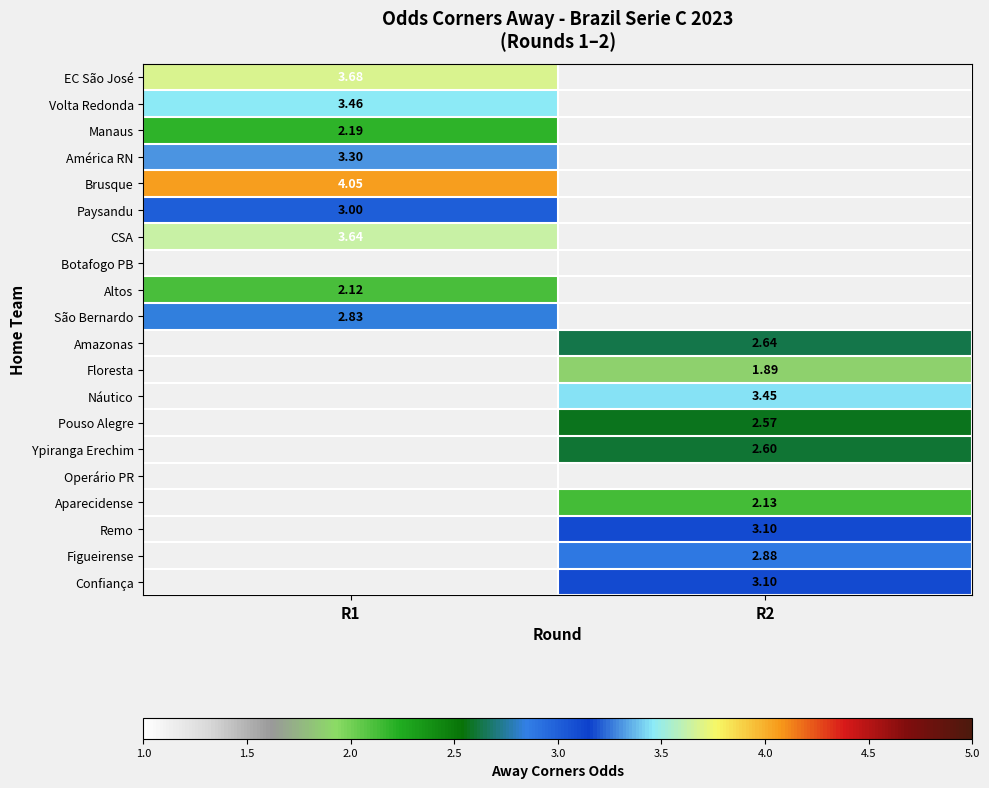

Which category has the highest value in the EC São José series?

R1